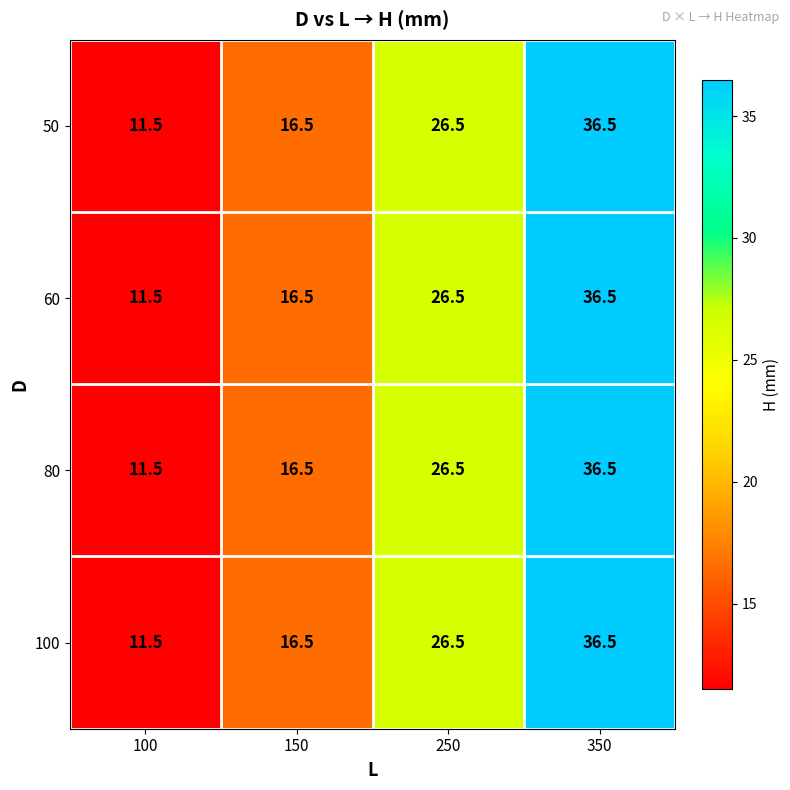

What is the difference between the maximum and minimum values in the 50 series?

25.0